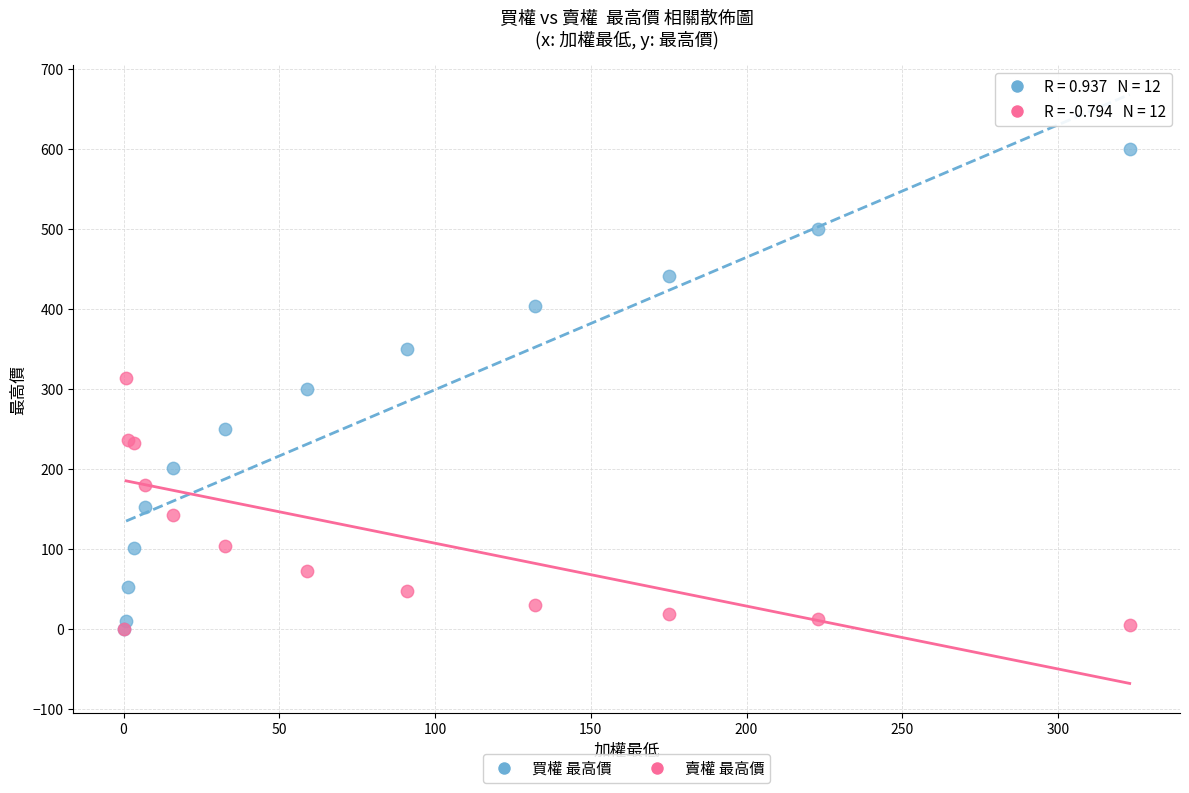

Which series has the widest spread of Y values?

買權 最高價